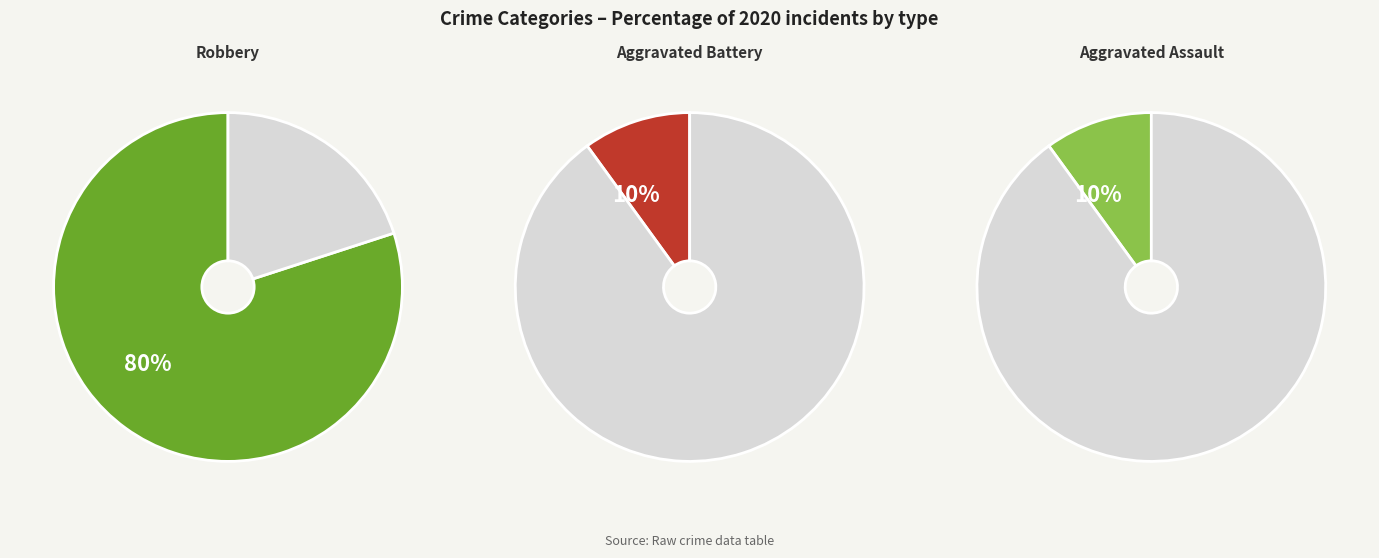

Is the sum of Aggravated Battery and Homicide greater than half?

No